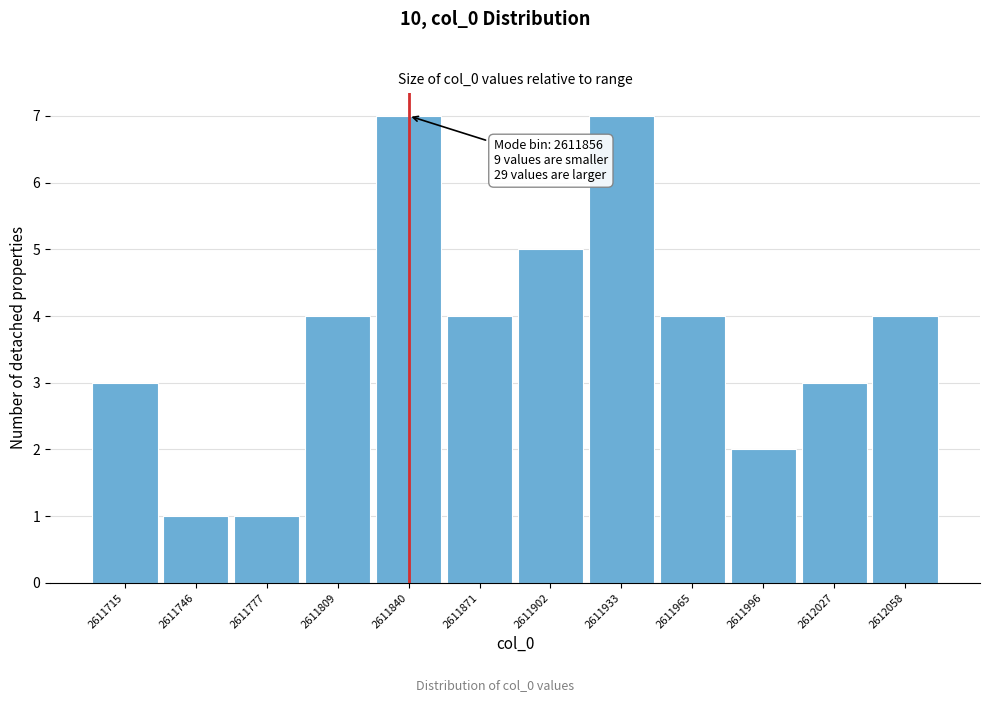

Reading left to right, extract all data points from this chart.

3	1	1	4	7	4	5	7	4	2	3	4